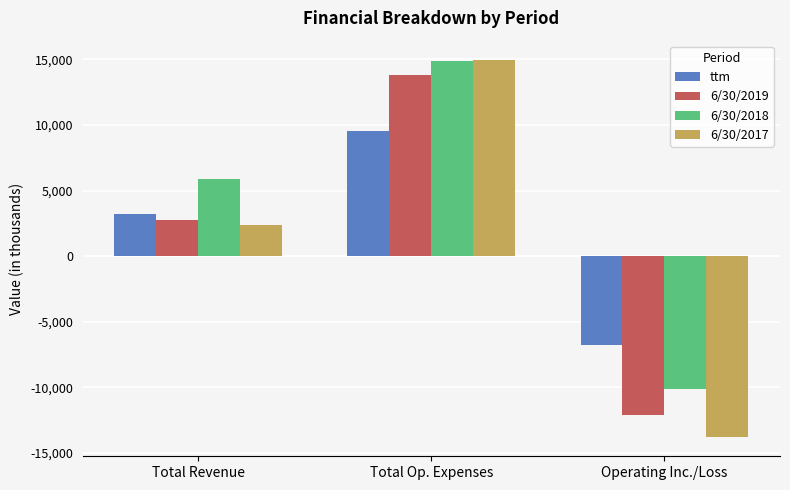

The ttm series shows 3208 at Total Revenue. True or false?

True